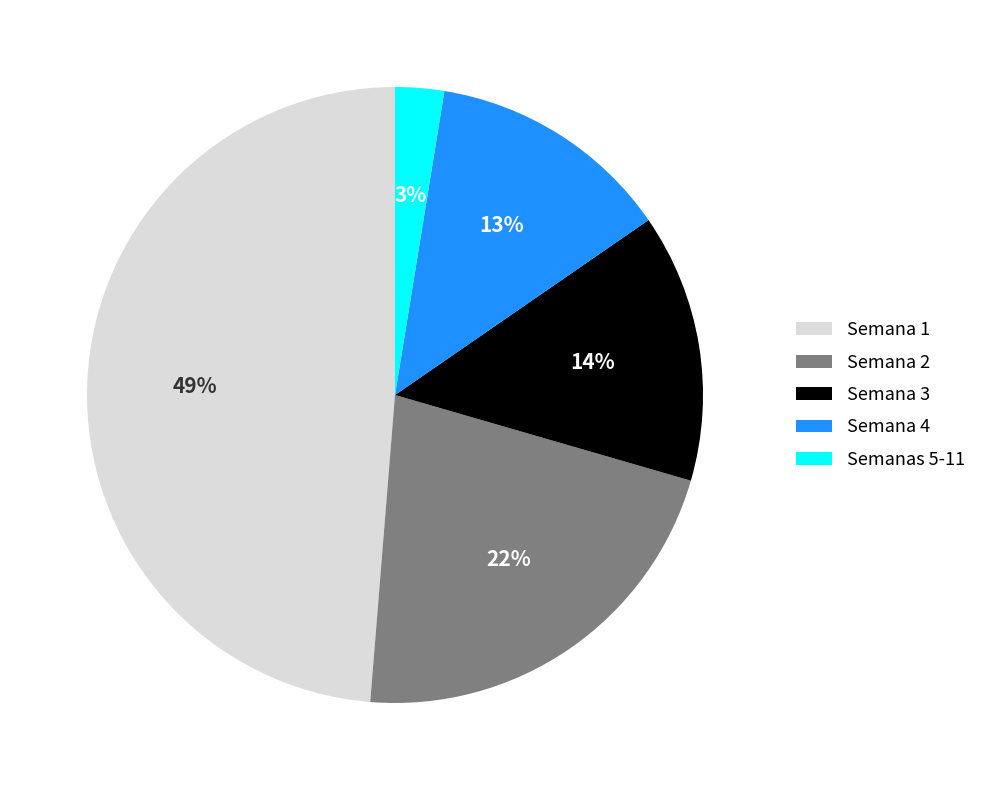

Rank the categories by value from highest to lowest.

Semana 1, Semana 2, Semana 3, Semana 4, Semanas 5-11